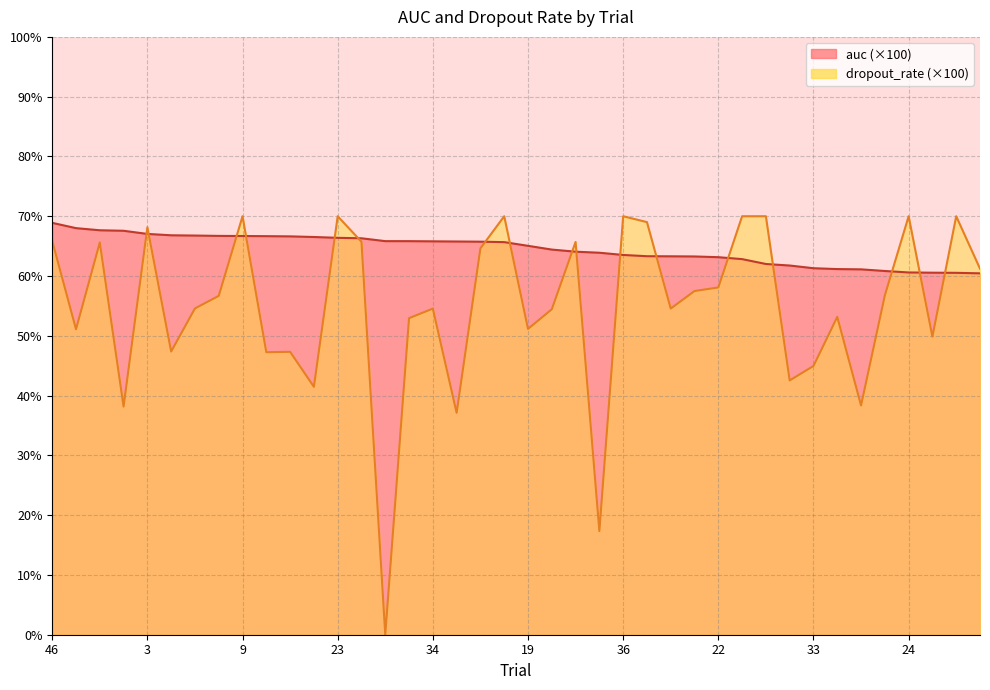

Rank the series by their maximum value, from lowest to highest.

auc, dropout_rate